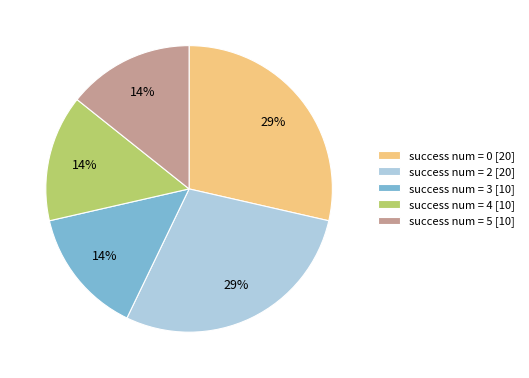

Approximately how many times larger is the value at success num = 5 [10] compared to success num = 0 [20]?

0.5